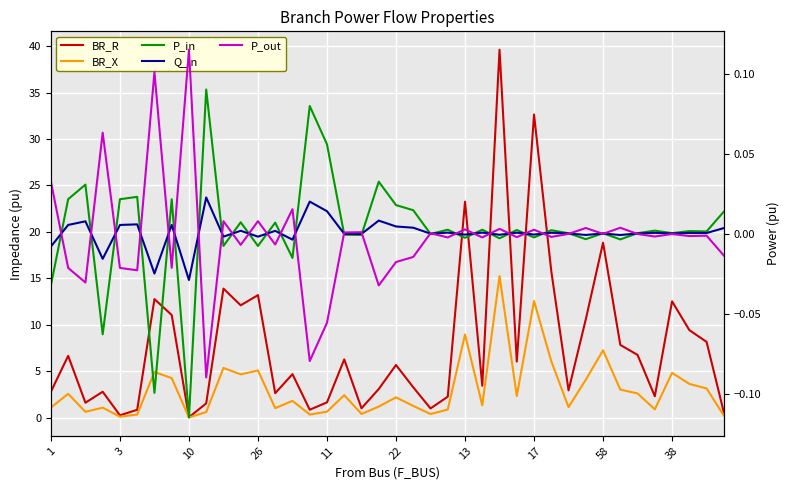

What is the label of the 15th point from the right?

25